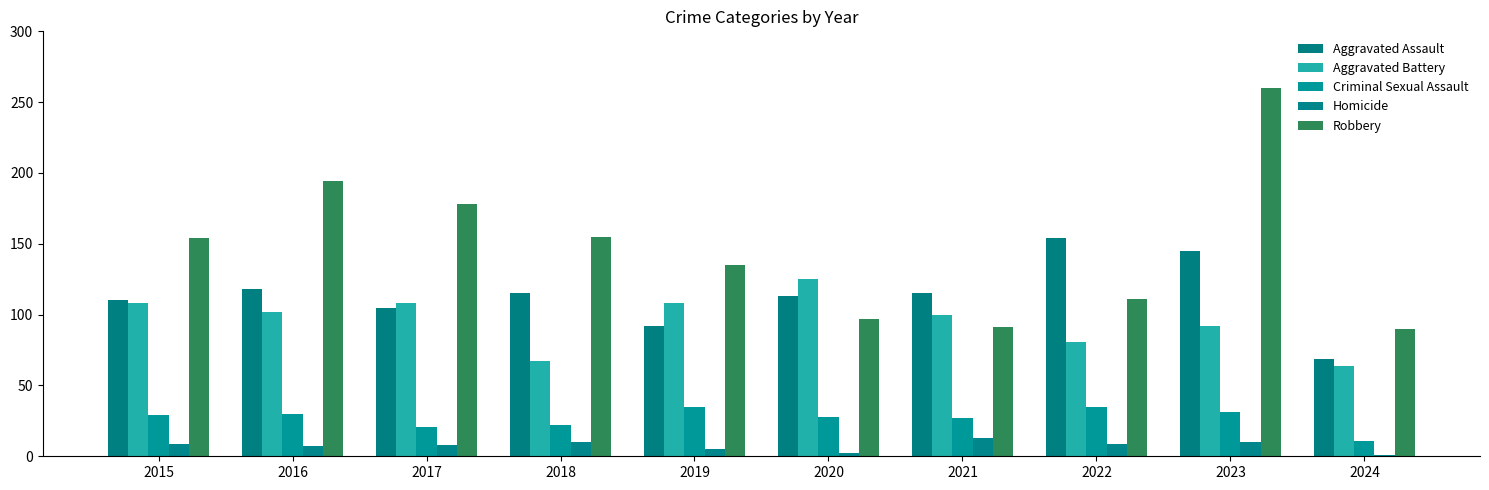

What is the value of the Aggravated Battery bar at the 10th from the left?

64